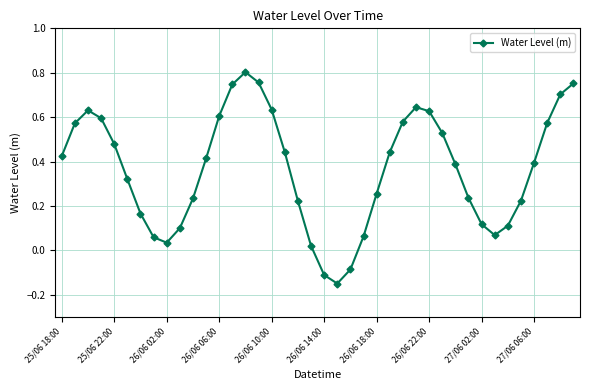

What is the sum of all values?

14.6